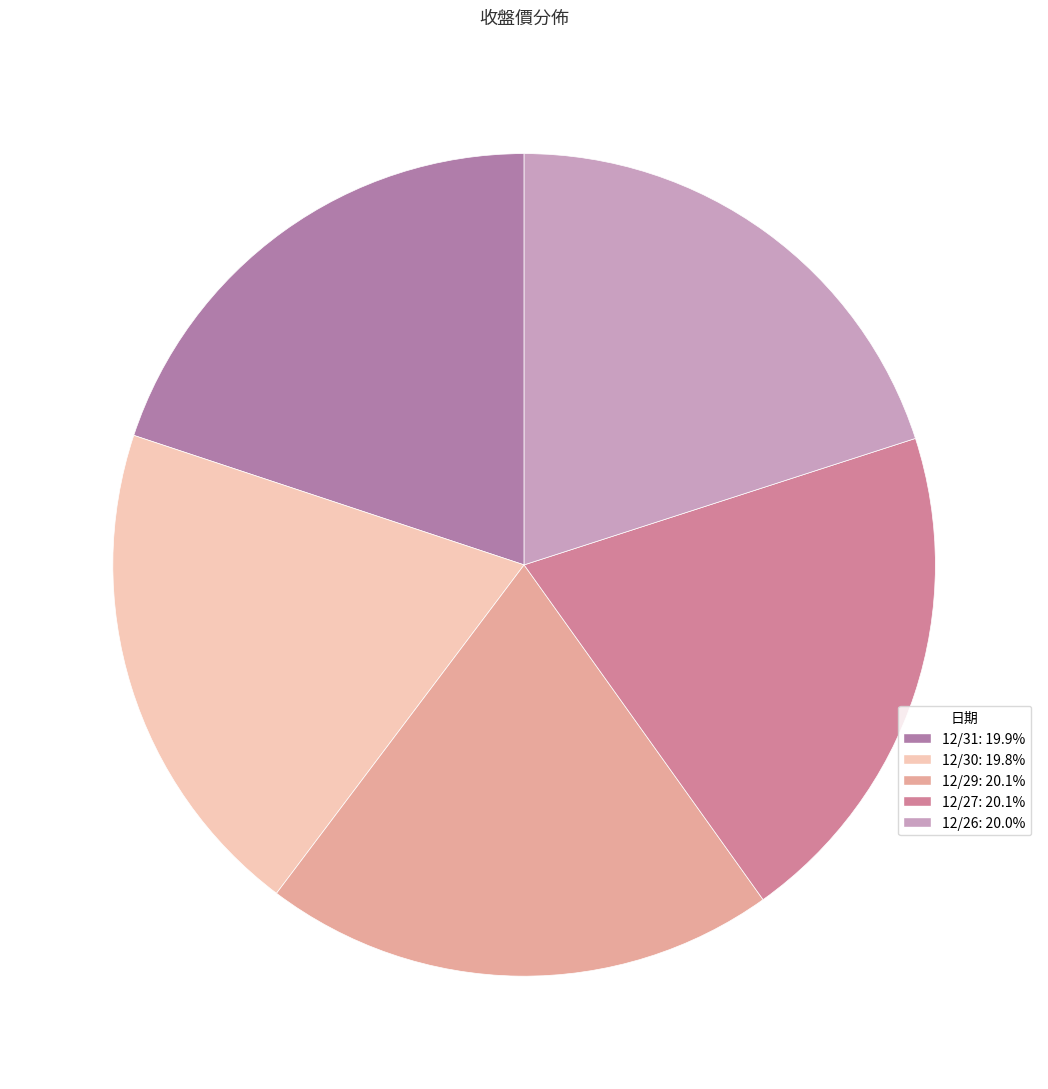

How many segments does this pie chart have?

5